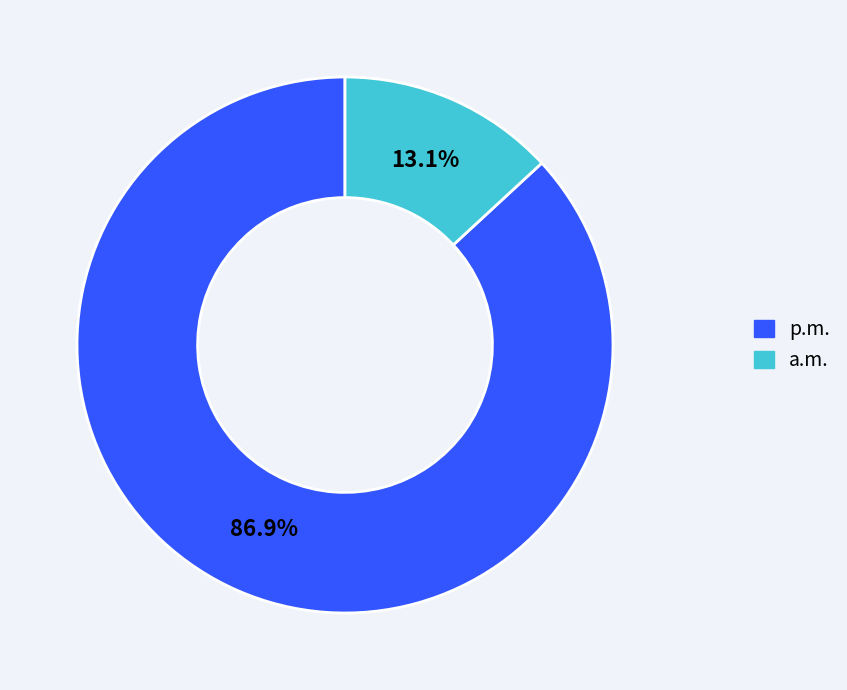

Is there any slice that represents more than half of the pie?

Yes